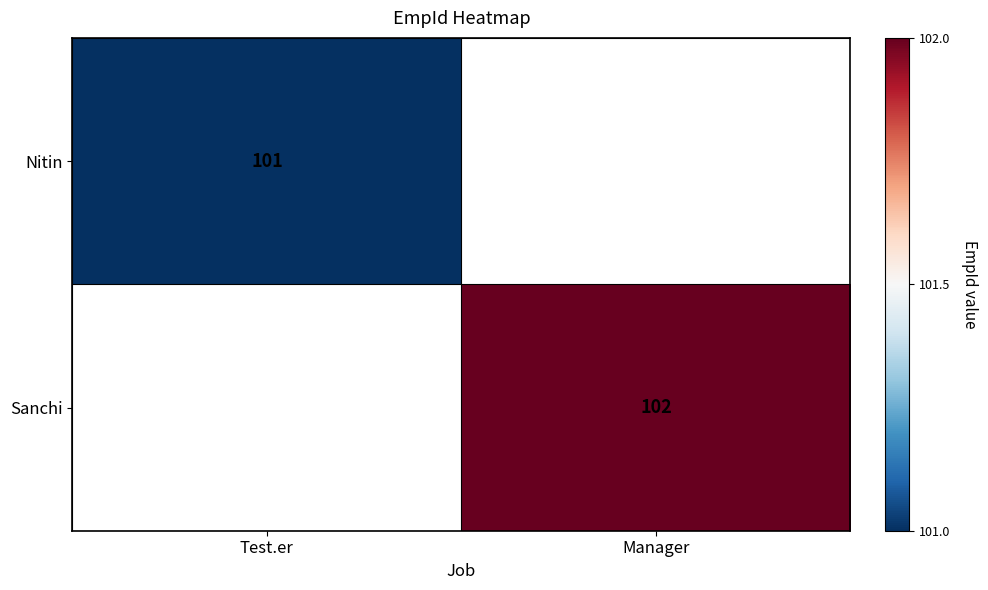

True or false: Sanchi has a value of 102 at Manager.

True